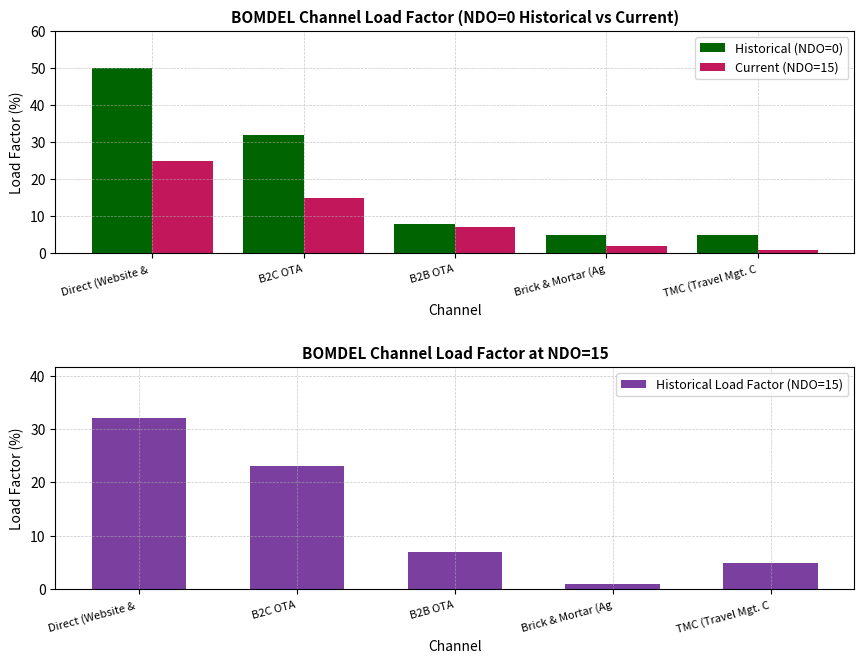

Rank the series by their maximum value, from lowest to highest.

Current (NDO=15), Historical Load Factor (NDO=15), Historical (NDO=0)